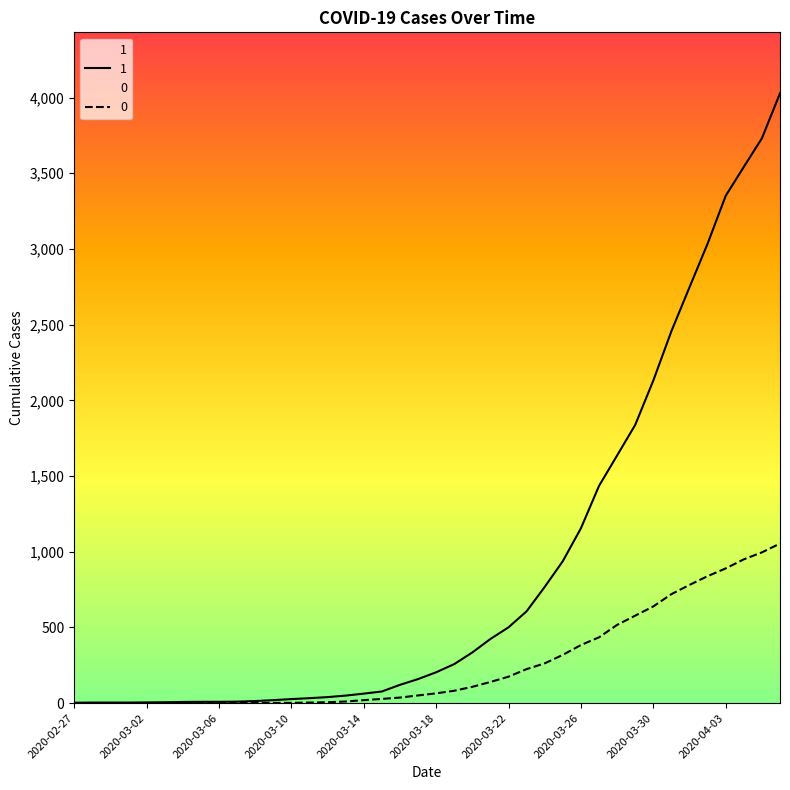

How many values in the 0 series are below 65?

20